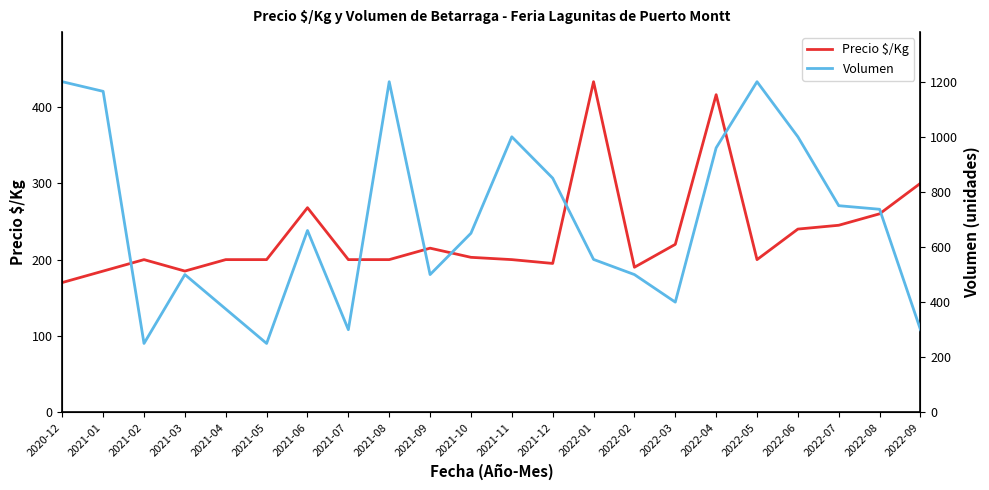

The Volumen series shows 114 at 2021-04. True or false?

False